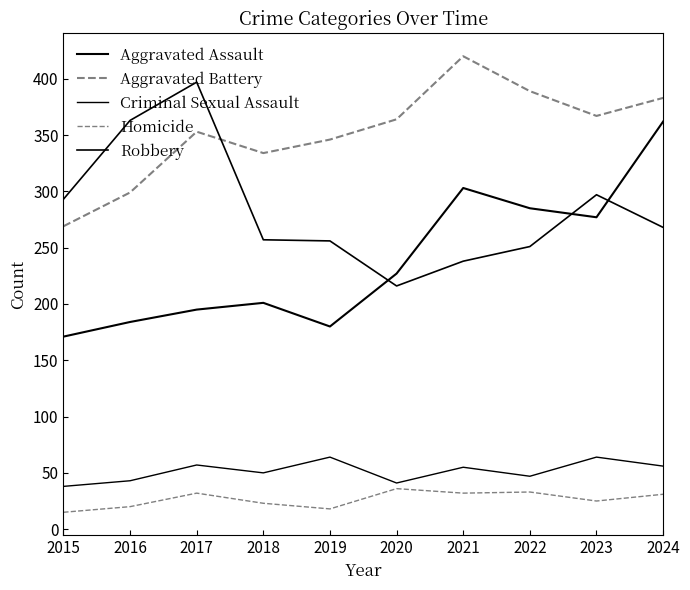

Does the chart have visible grid lines?

No